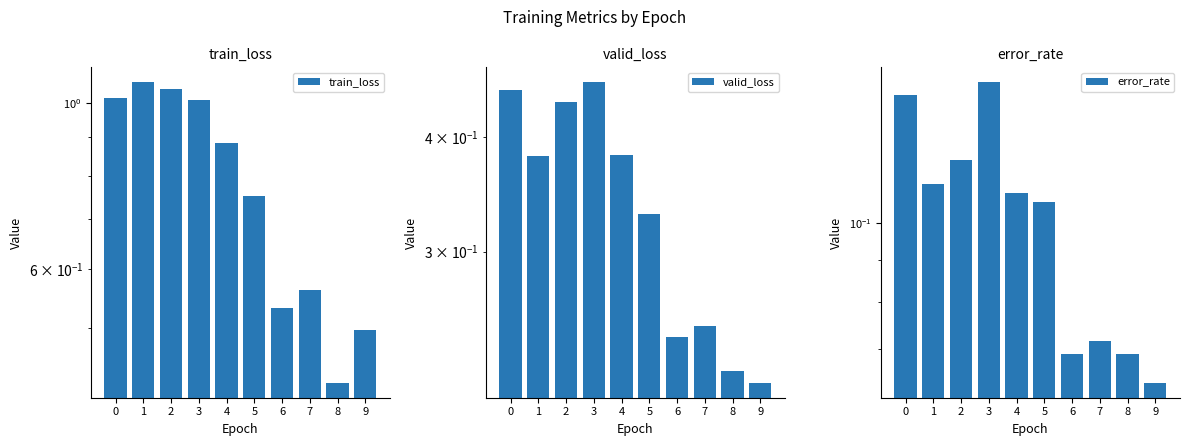

What is the difference between the maximum and minimum values in the error_rate series?

0.1